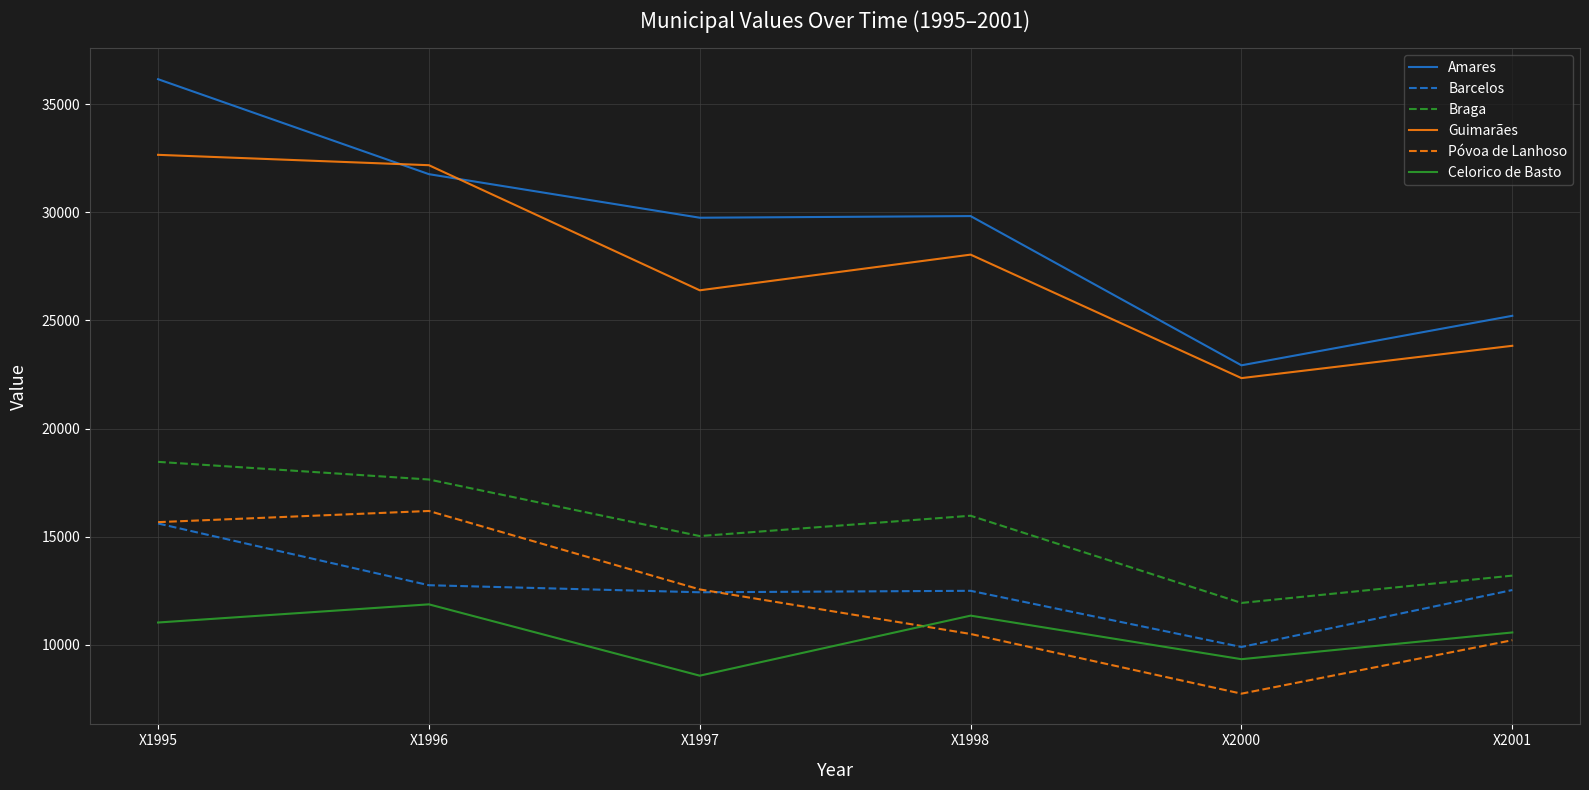

Which label corresponds to the largest value in the chart?

X1995